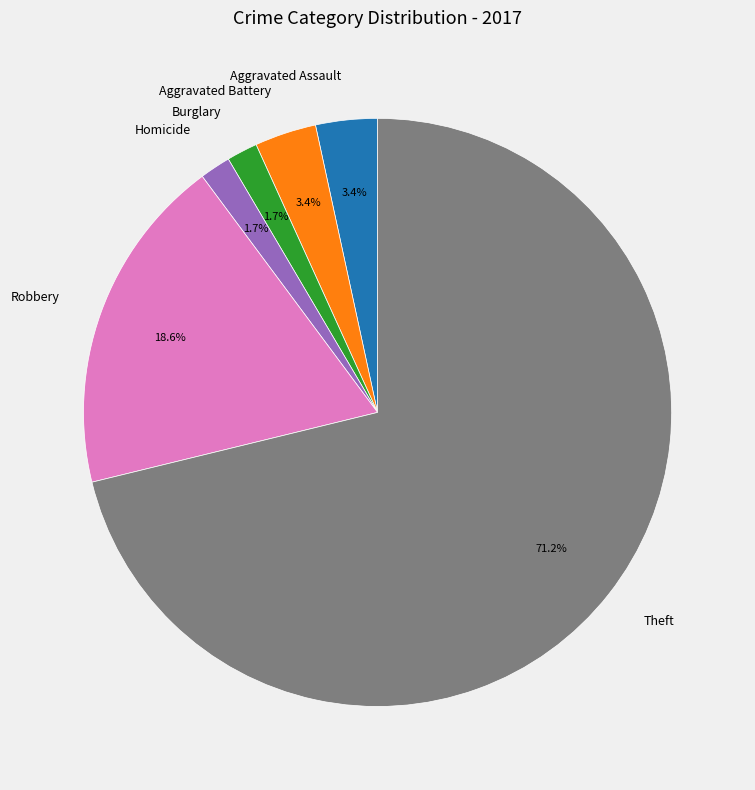

To the nearest percent, what percentage of the pie is Homicide?

2%